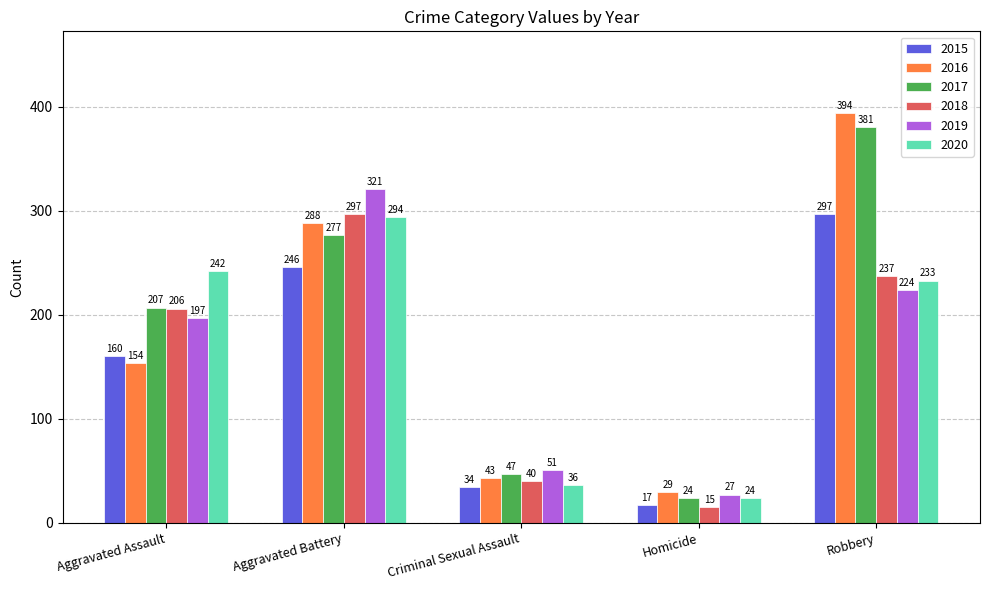

Rank the series at Aggravated Battery from lowest to highest value.

2015, 2017, 2016, 2020, 2018, 2019